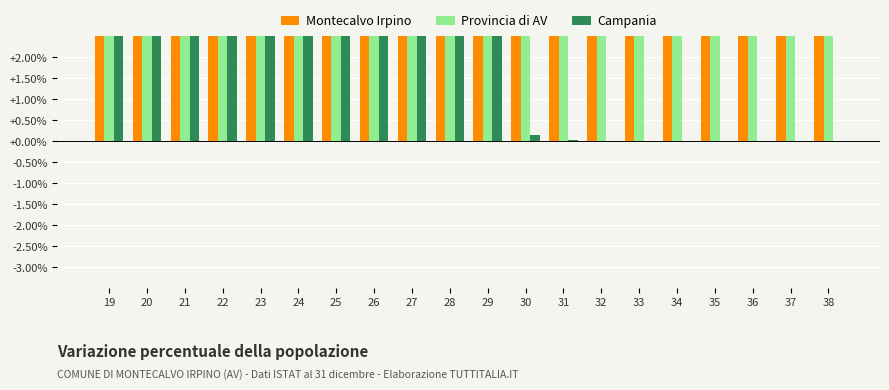

Rank the series at 22 from highest to lowest value.

Campania, Provincia di AV, Montecalvo Irpino